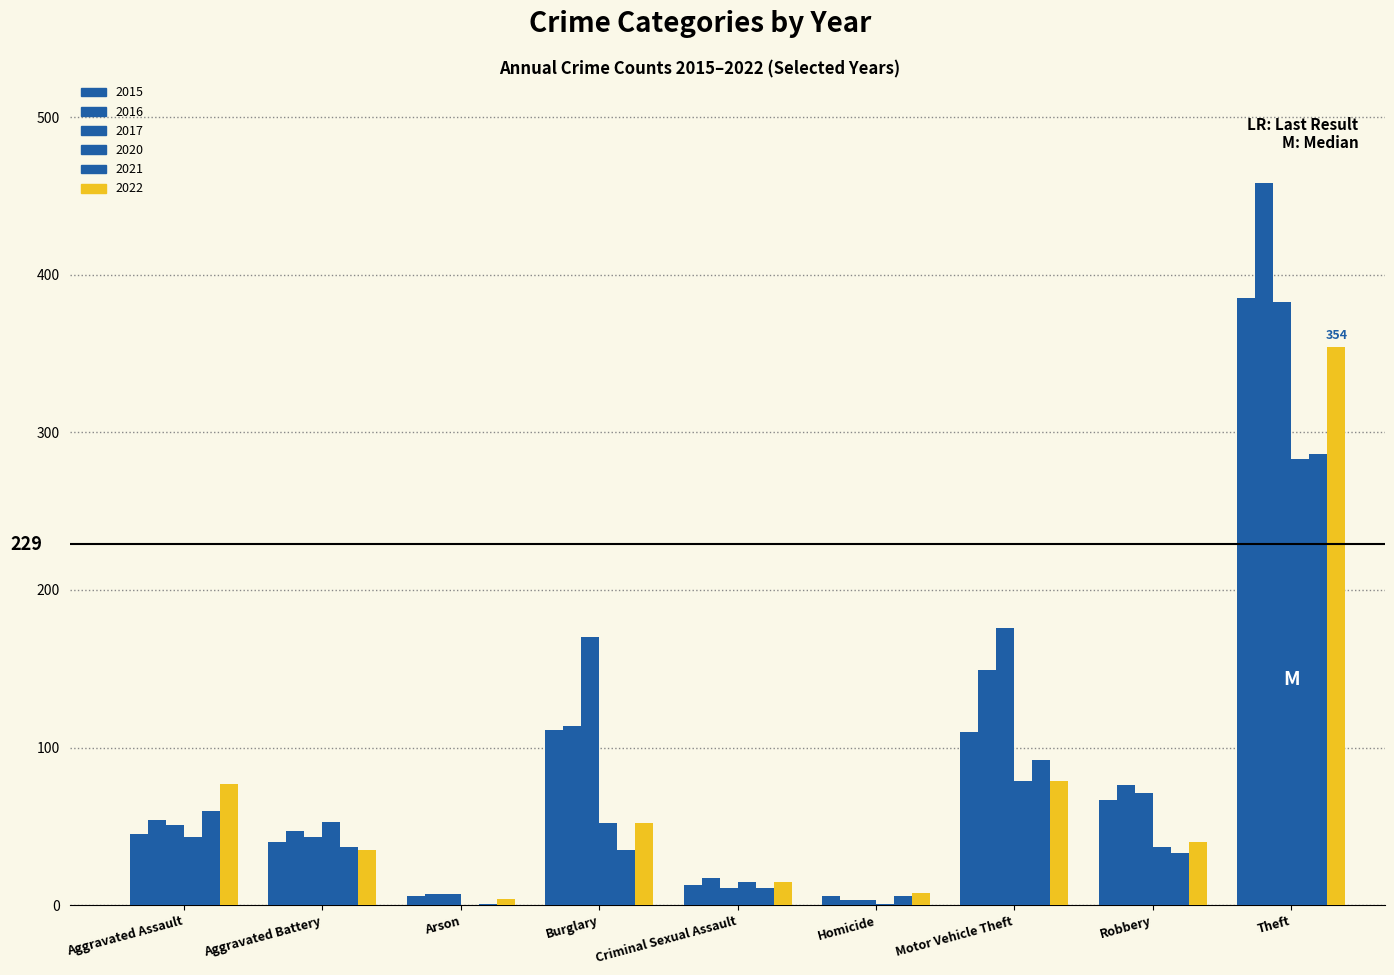

How many groups of bars are there?

9